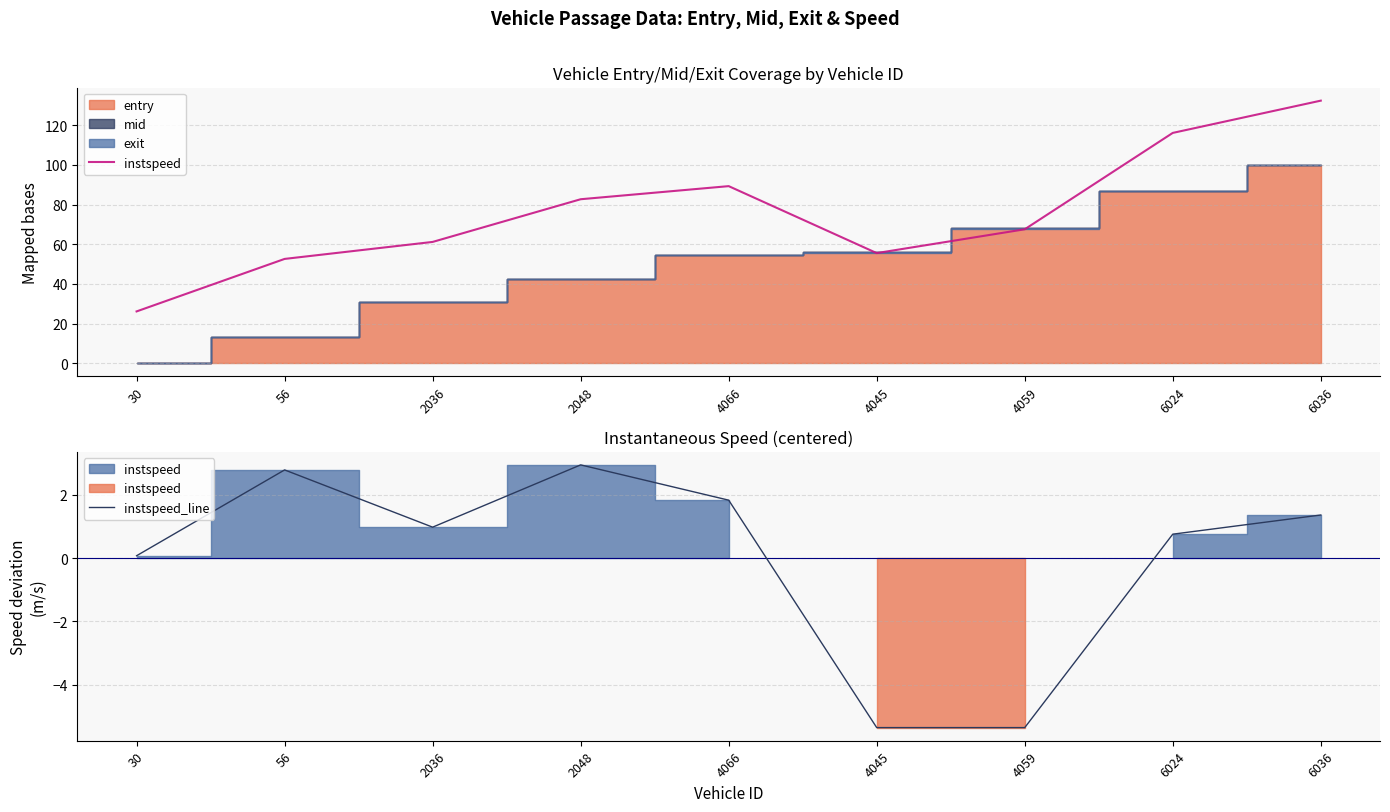

True or false: instspeed and instspeed_line intersect in this chart.

False